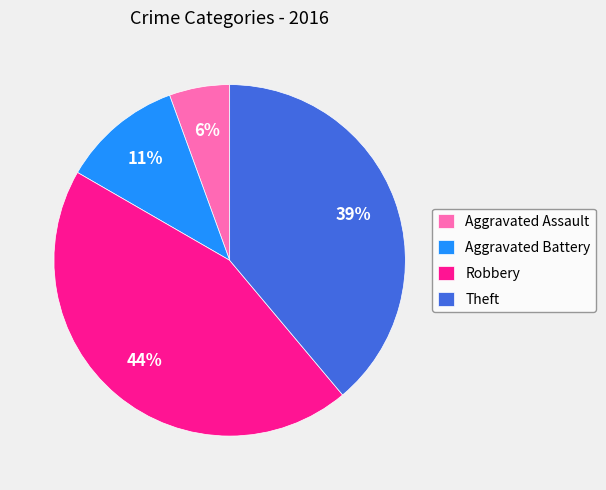

To the nearest percent, what portion does Robbery represent?

44%